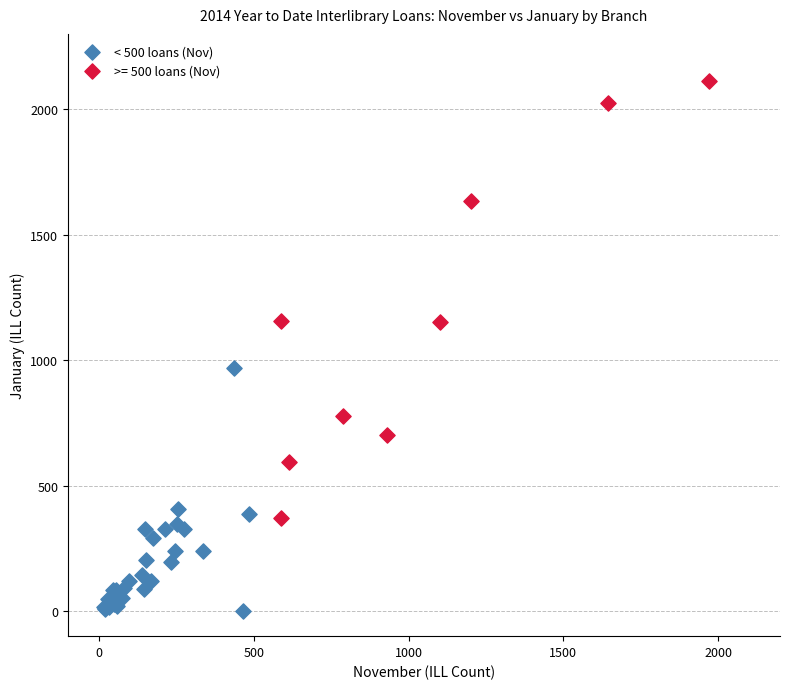

Which series has the widest spread of Y values?

>= 500 loans (Nov)